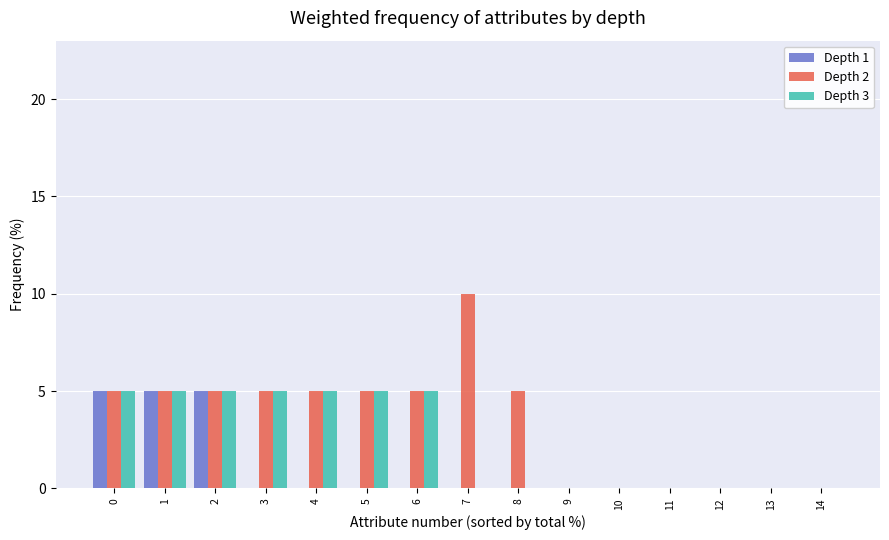

How many groups of bars are there?

15